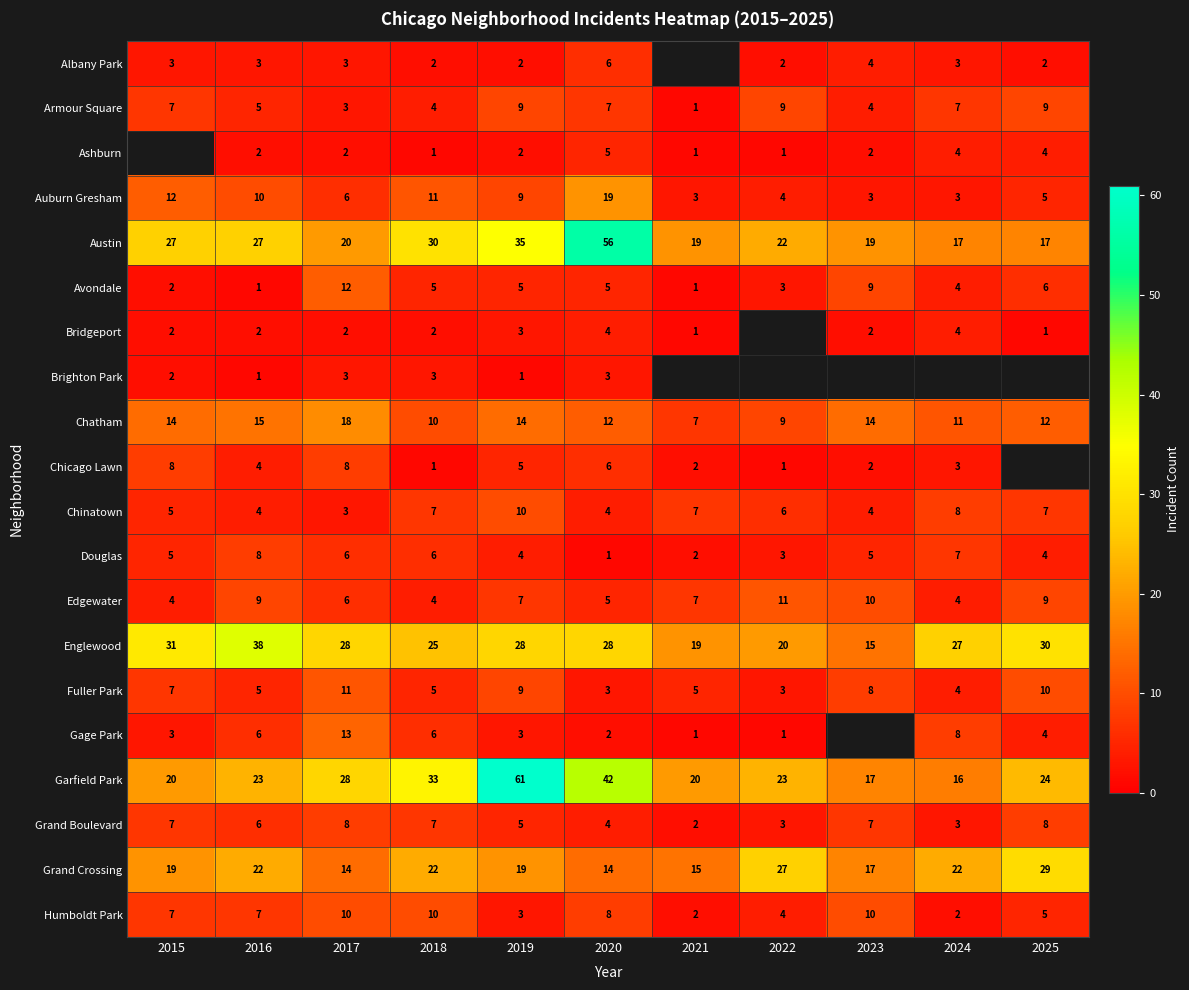

At which label does Avondale reach its peak?

2017